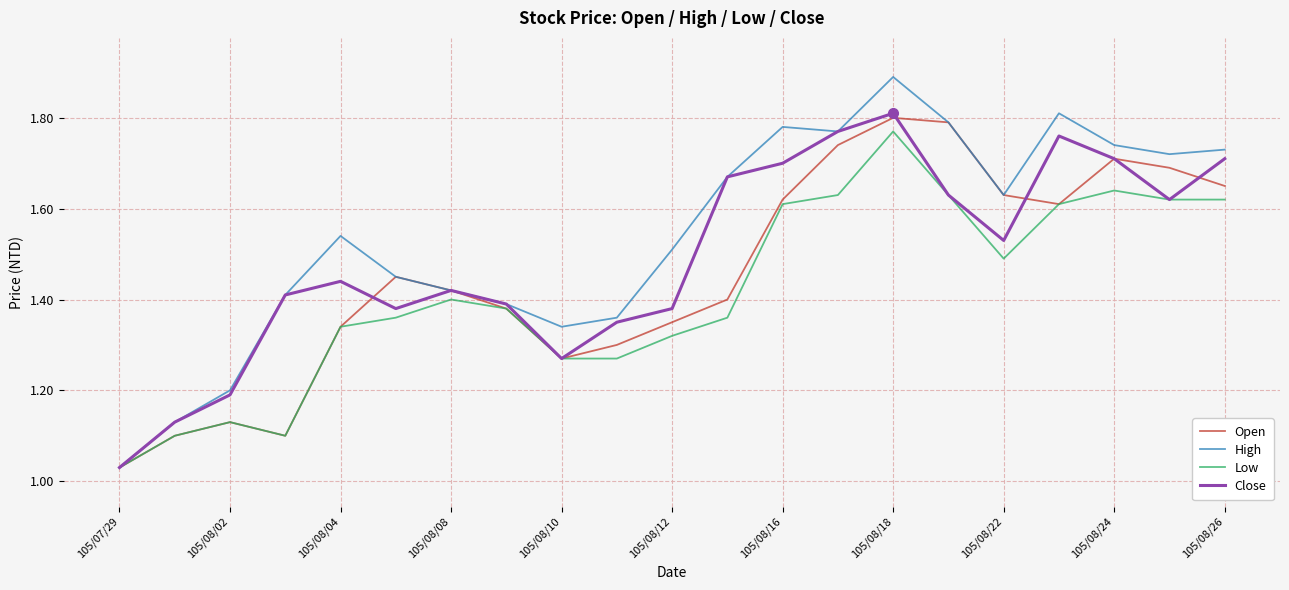

What is the difference between the second highest and second lowest values in the High series?

0.7